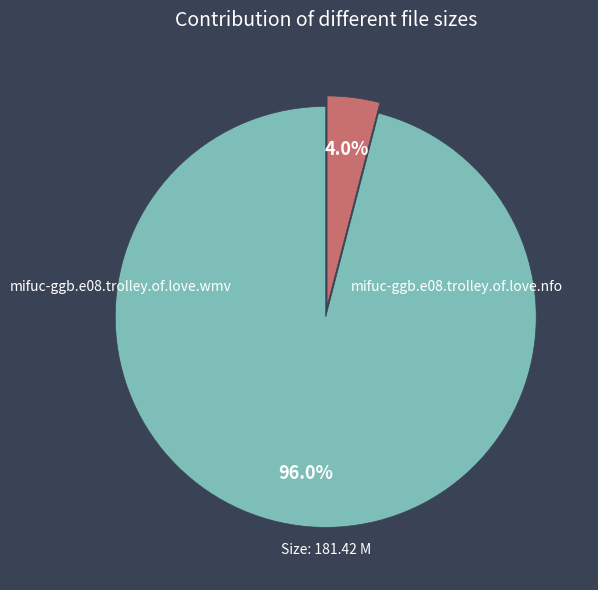

What is the largest slice in the pie chart?

mifuc-ggb.e08.trolley.of.love.wmv